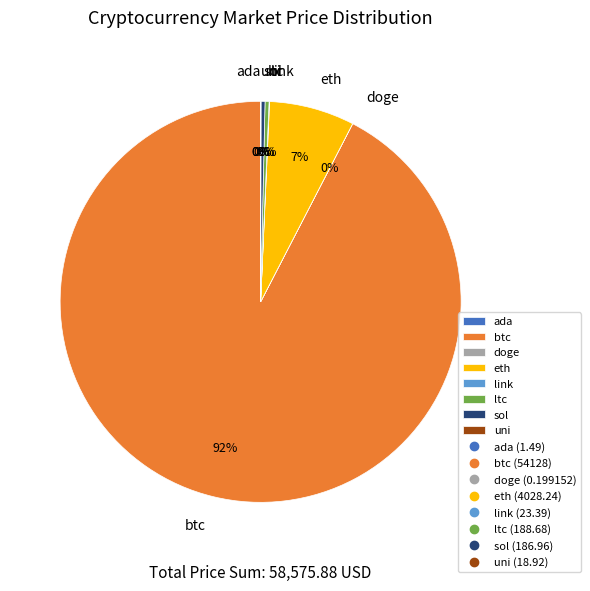

Which slice is the largest?

btc